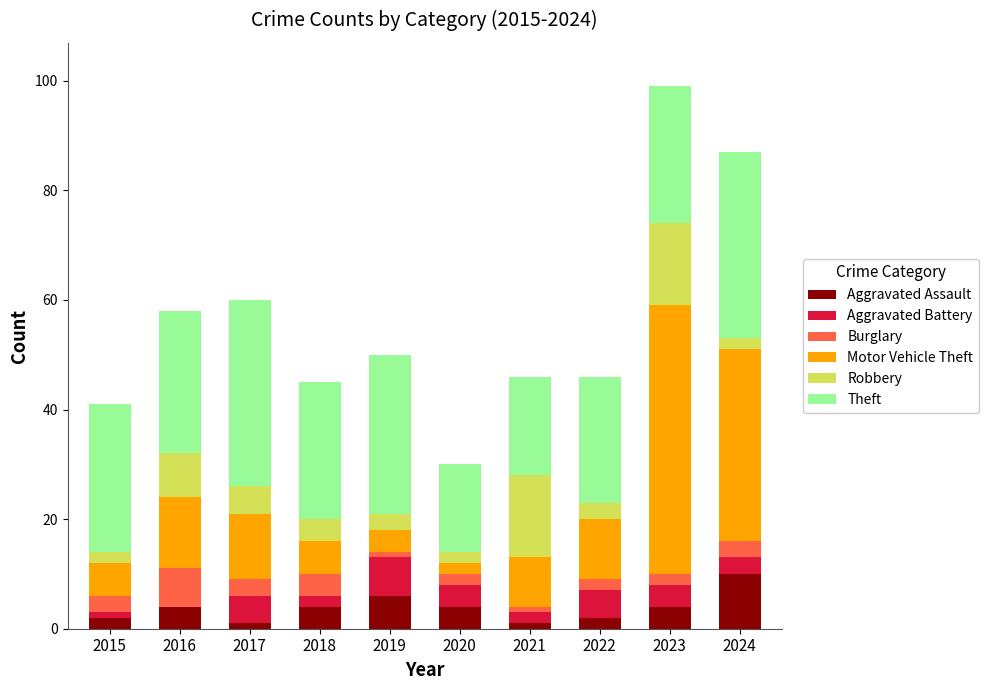

Which category has the highest value in the Aggravated Assault series?

2024